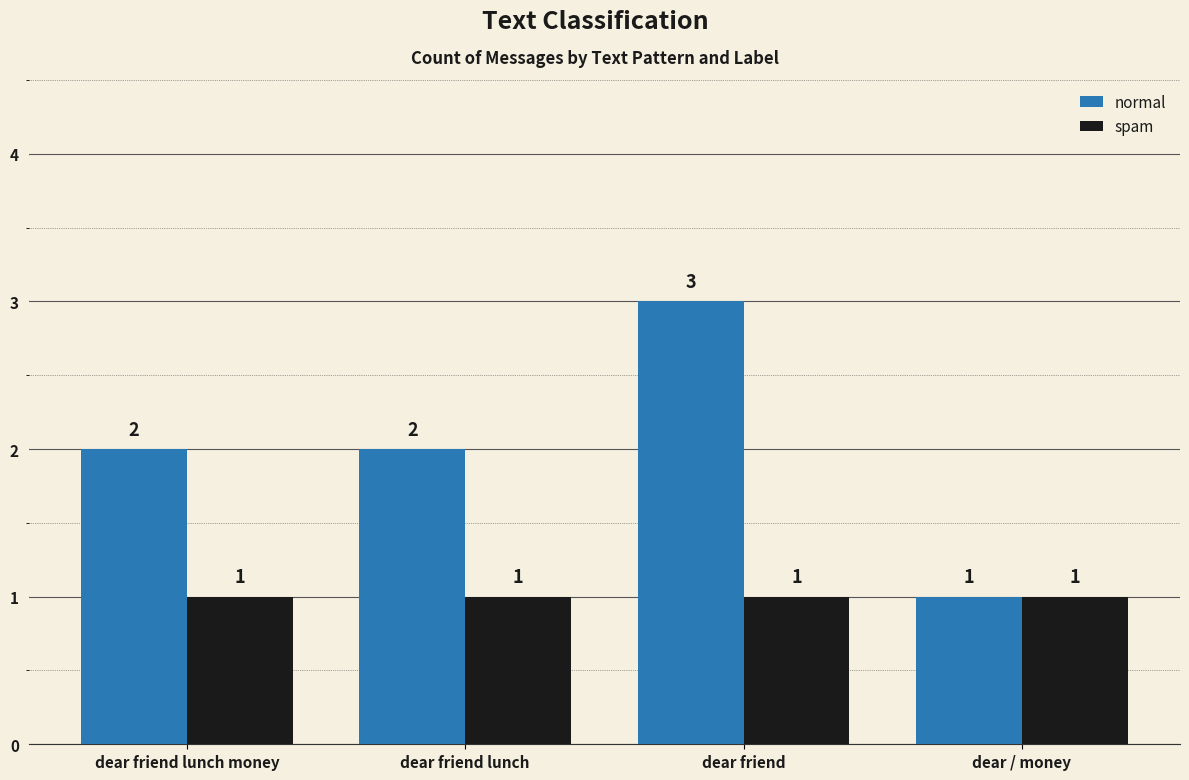

Reading right to left, what are all the values shown in this chart?

normal: 1	3	2	2
spam: 1	1	1	1